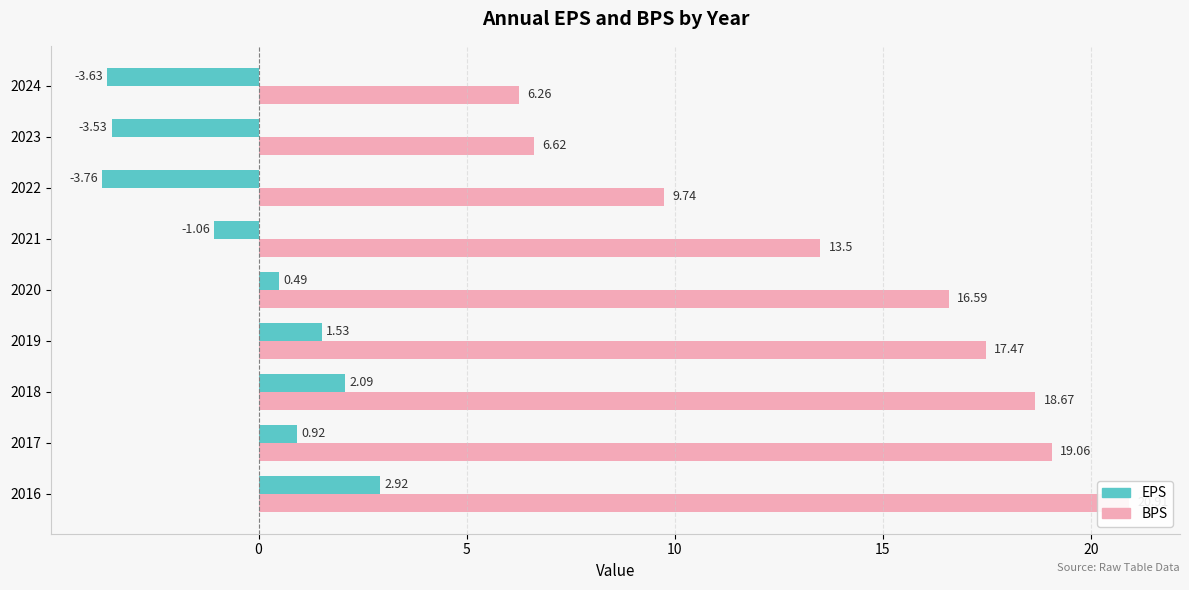

What is the difference between the highest and lowest values at 2024?

9.9